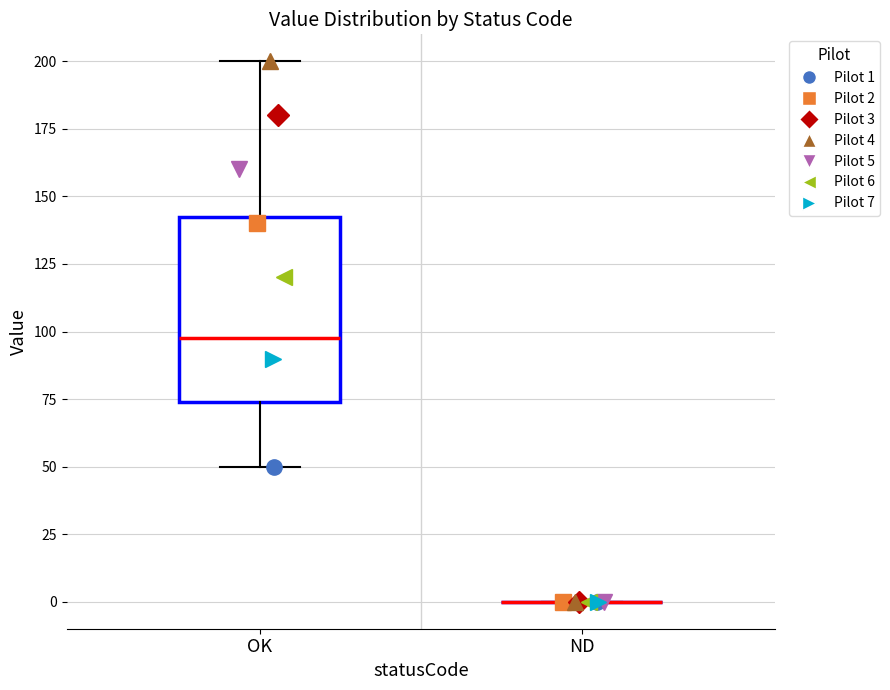

Reading left to right, transcribe this box plot: for each box, give where its median line is, the range the box spans, and where its two whiskers end, as read against the y-axis. The values are not printed on the chart, so give them approximately, as read against the axis.

OK: median 100, box 75 to 145, whiskers 50 to 200
ND: box collapsed to a line at 0, whiskers 0 to 0